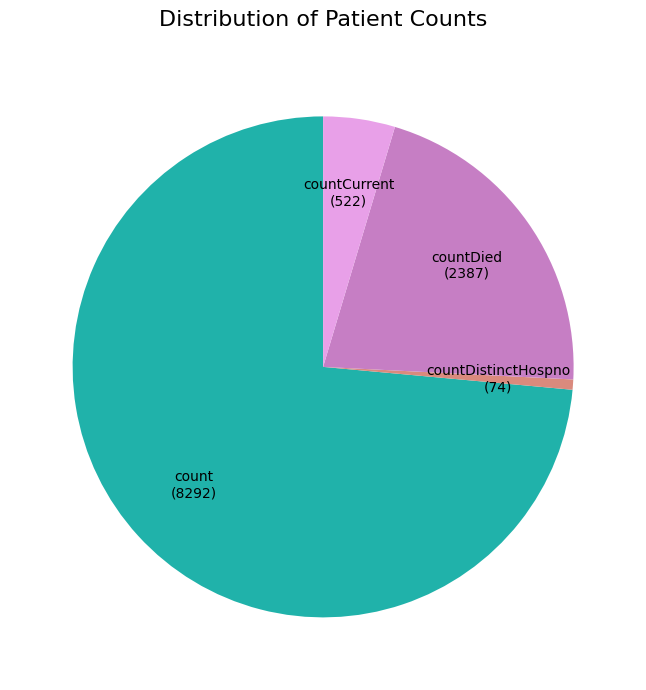

Rank the categories by value from lowest to highest.

countDistinctHospno, countCurrent, countDied, count